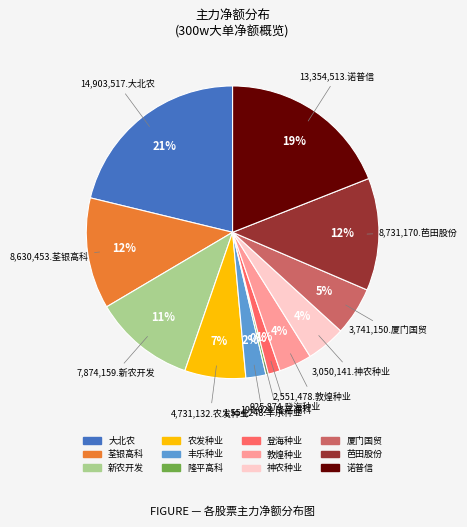

To the nearest percent, what is the difference between the largest and smallest slice percentages?

21%